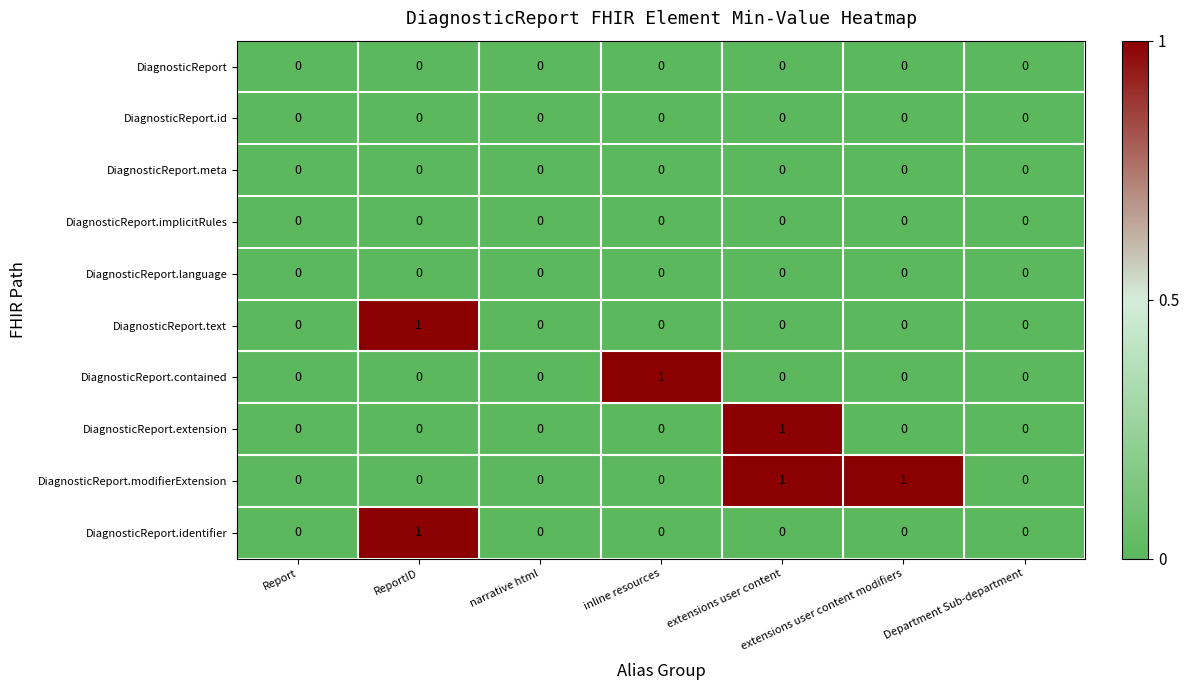

How many series are shown in this chart?

10